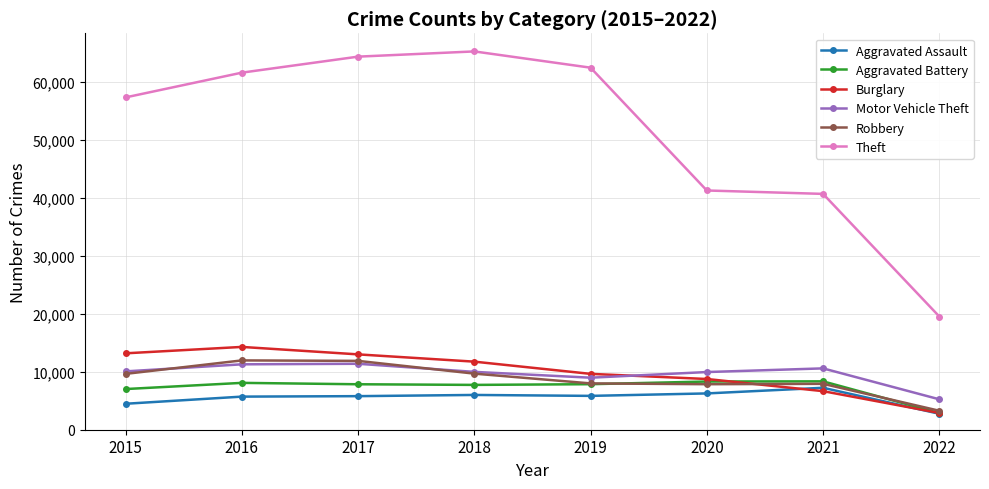

Is the value of Robbery at 2015 greater than the value of Burglary at 2015?

No